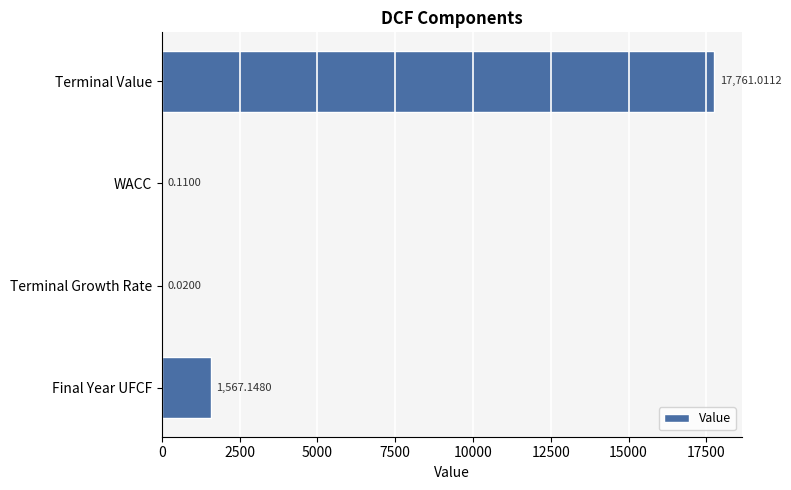

Are the bars horizontal?

Yes